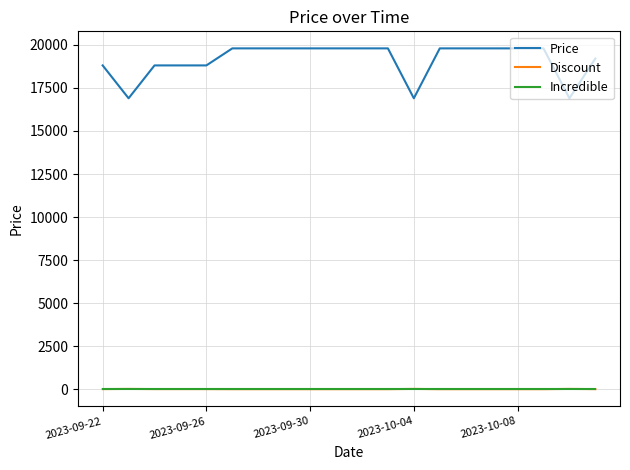

True or false: Incredible and Price cross at least once.

False